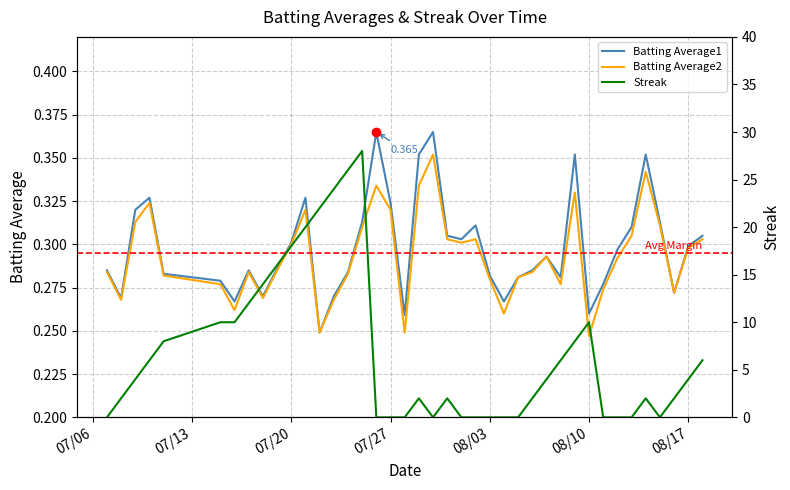

What is the value of the Batting Average2 point at the 25th from the left?

0.3